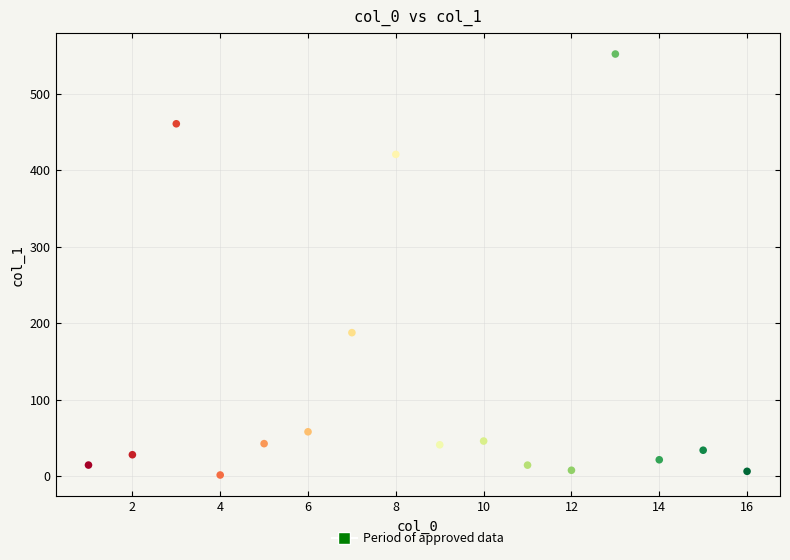

What Y value in the scatter plot is closest to 276?

187.7